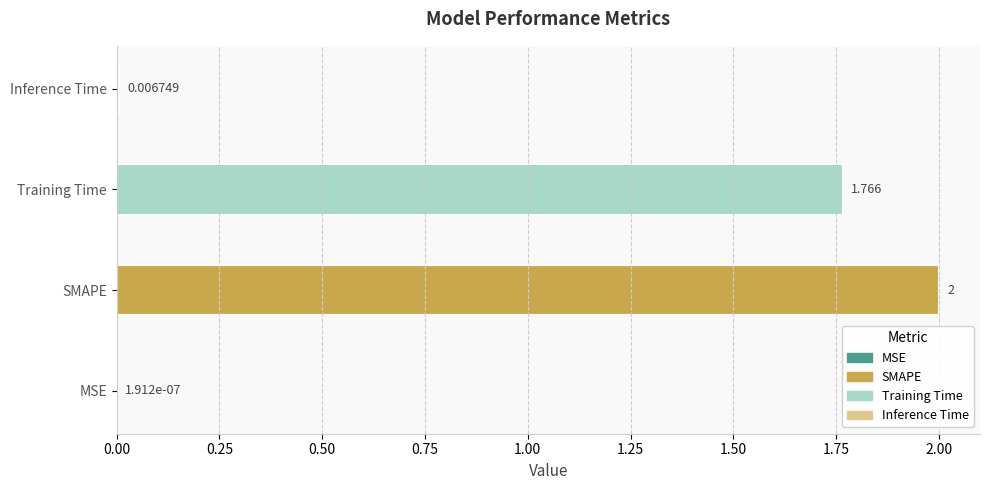

Rank the categories by value from highest to lowest.

SMAPE, Training Time, Inference Time, MSE